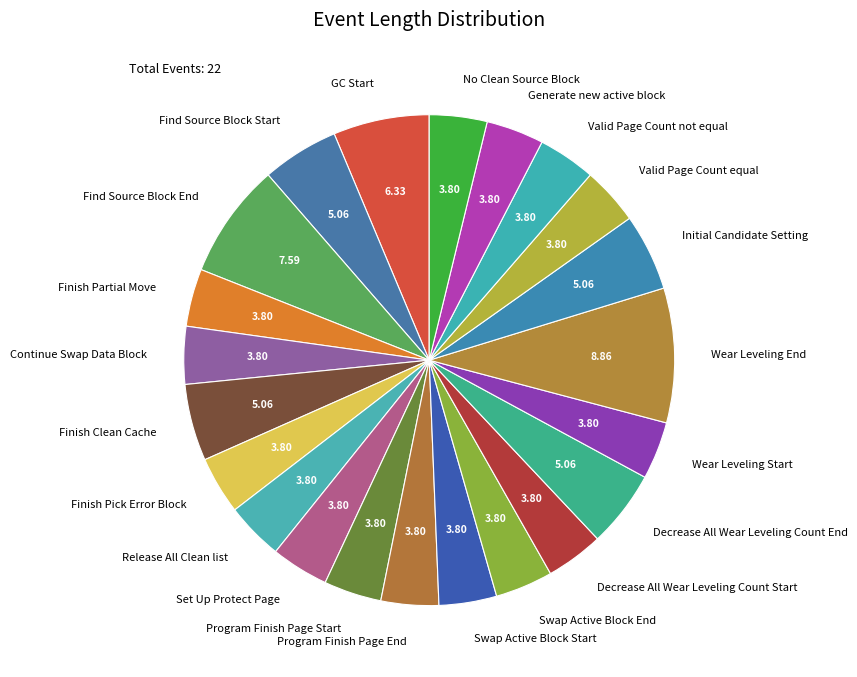

Do Swap Active Block Start and Decrease All Wear Leveling Count Start together represent more than half of the pie?

No